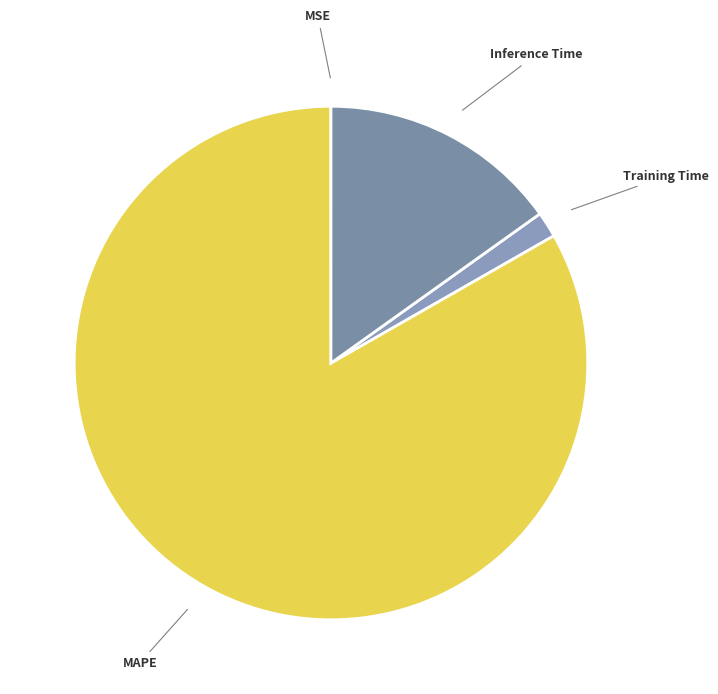

Combined, do MAPE and Training Time account for over 50%?

Yes